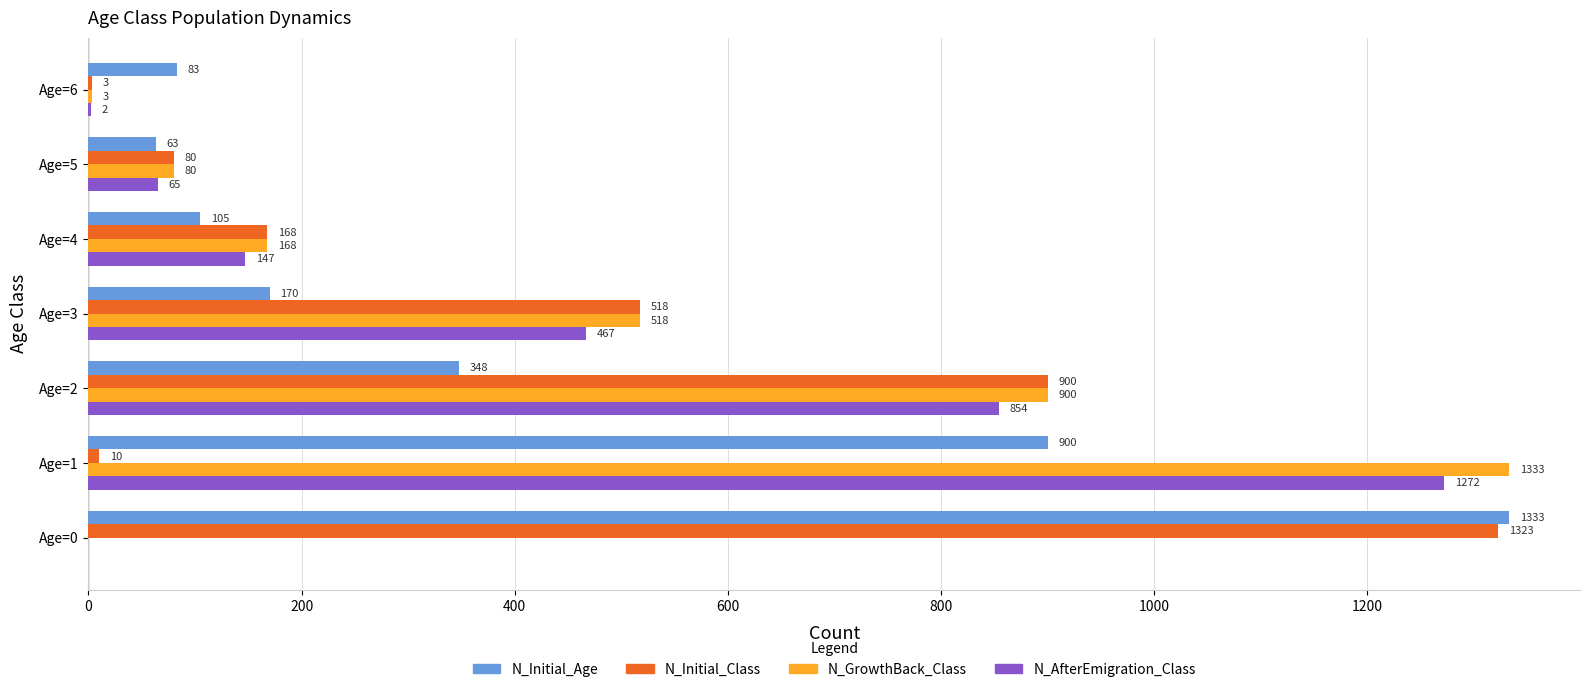

What is the sum of all N_GrowthBack_Class values?

3002